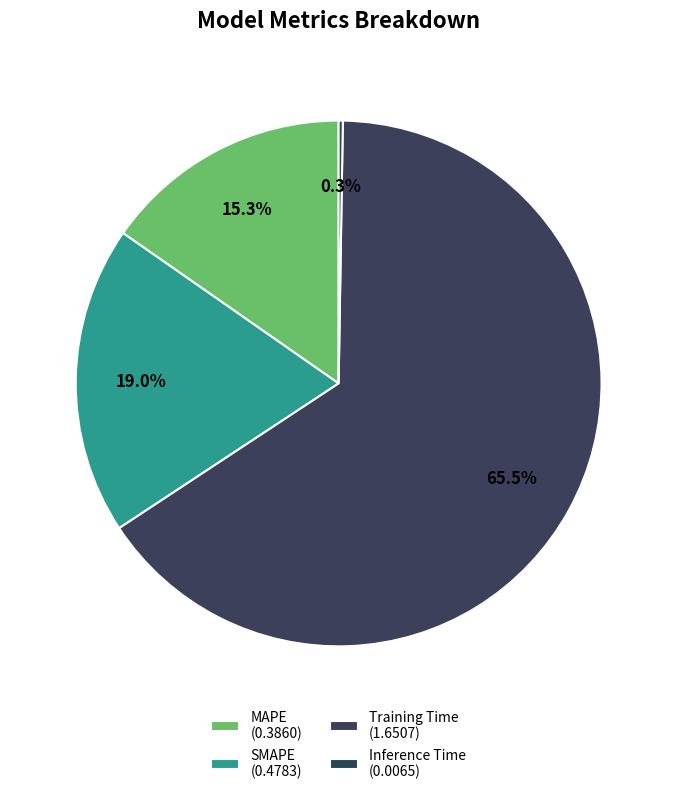

Which category accounts for the majority?

Training Time